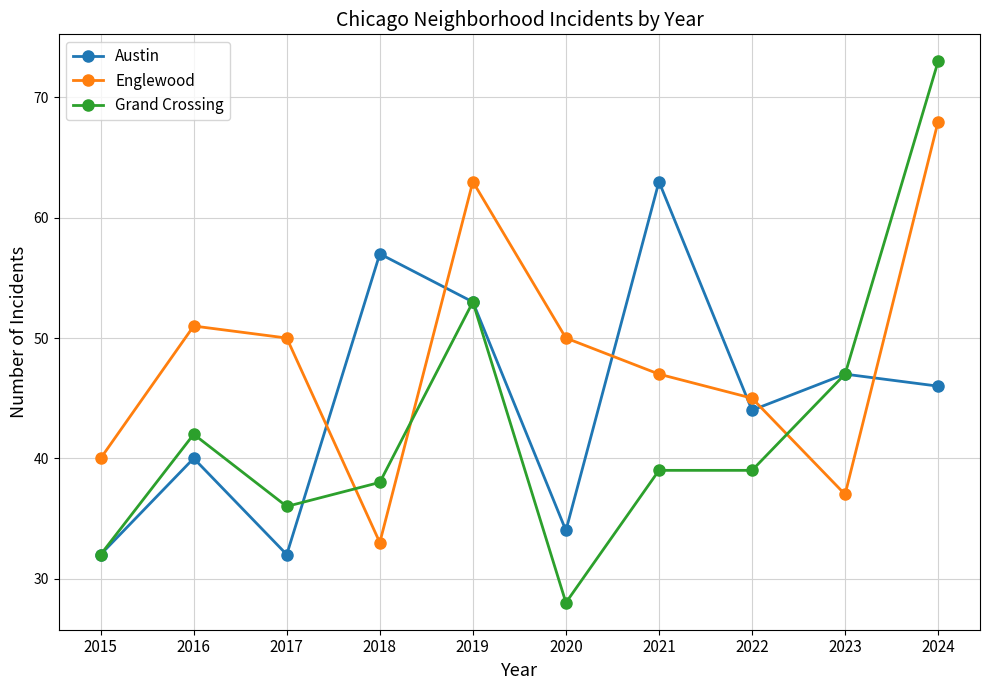

What is the maximum value for Englewood?

68